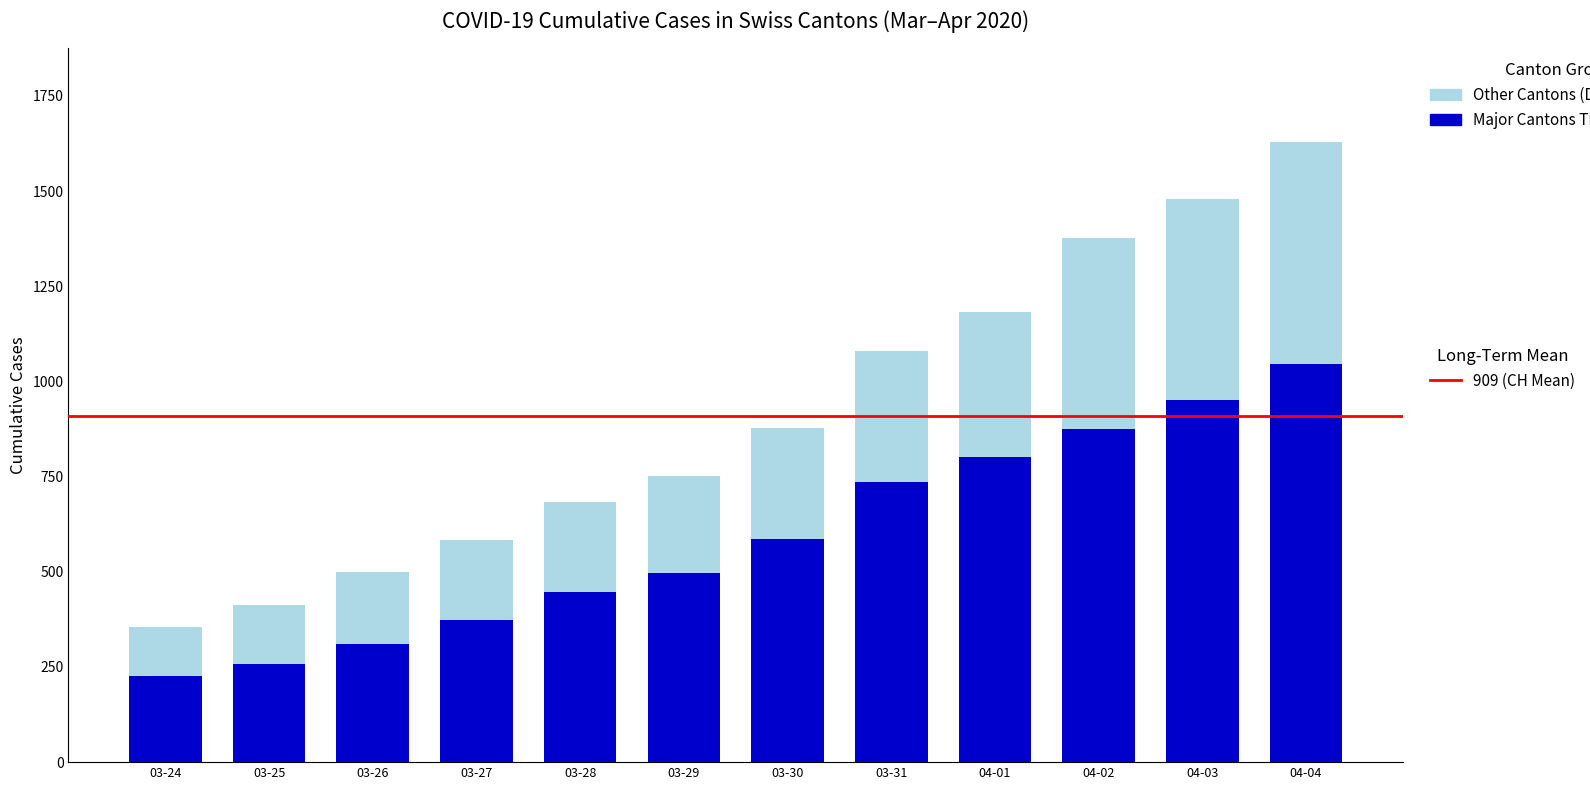

What is the total value across all series at 03-27?

584